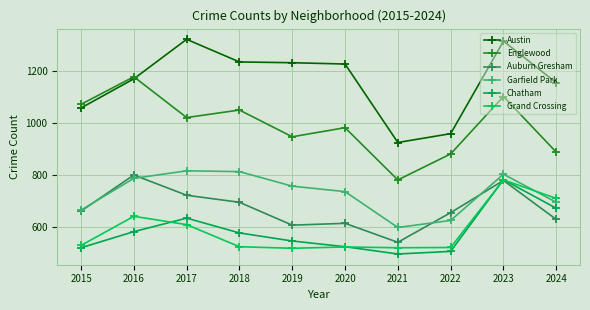

At which category is the sum across all series the highest?

2023